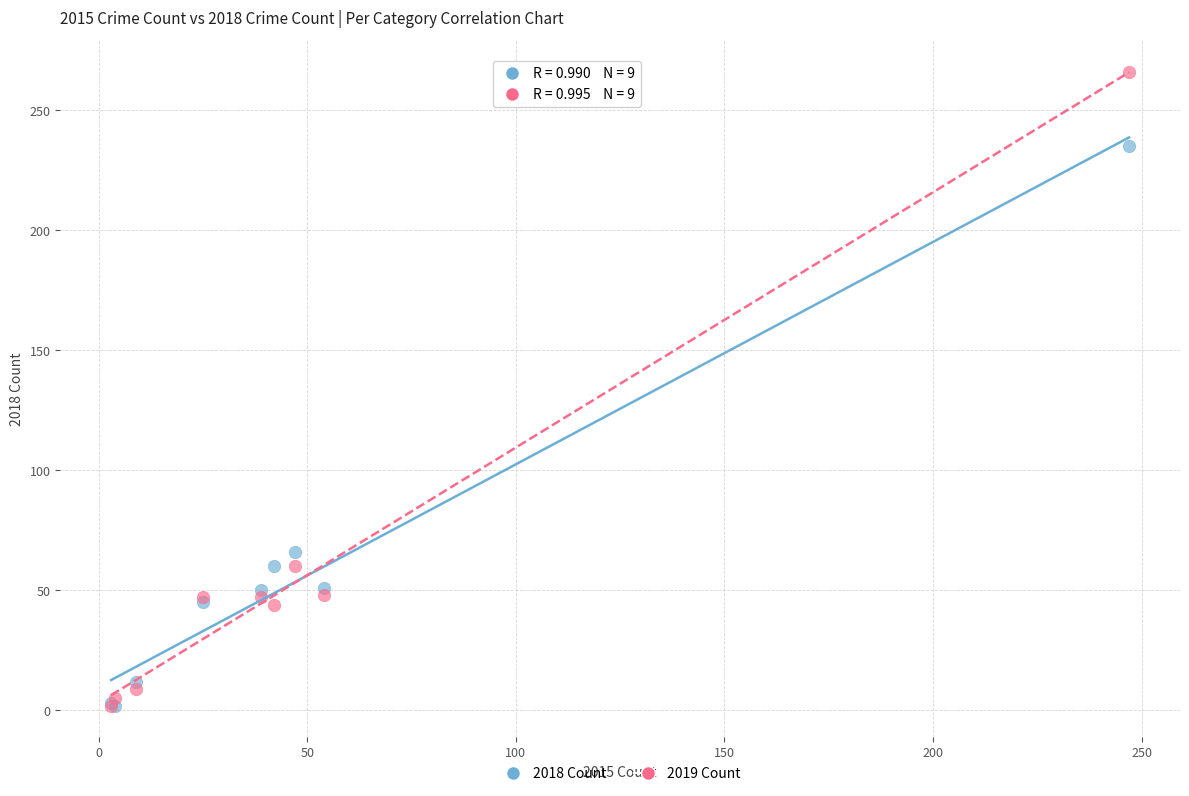

Across all series, what Y value is closest to 134?

66